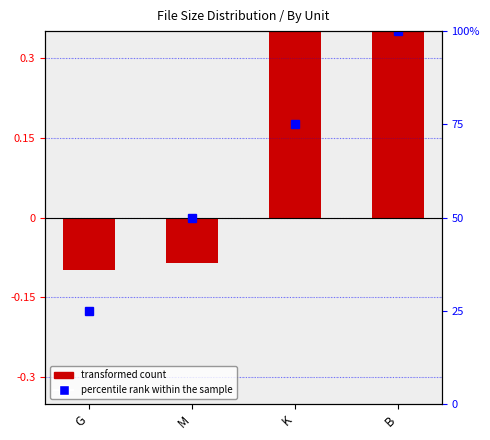

Where does the percentile rank within the sample series first go above 75?

B